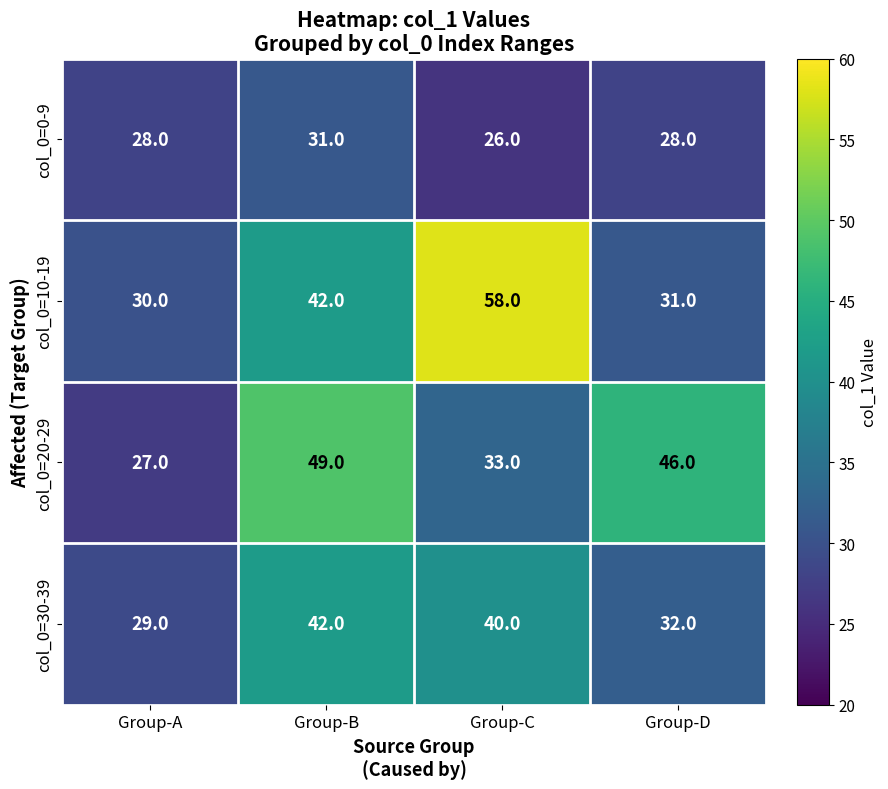

What is the maximum value shown in the chart?

58